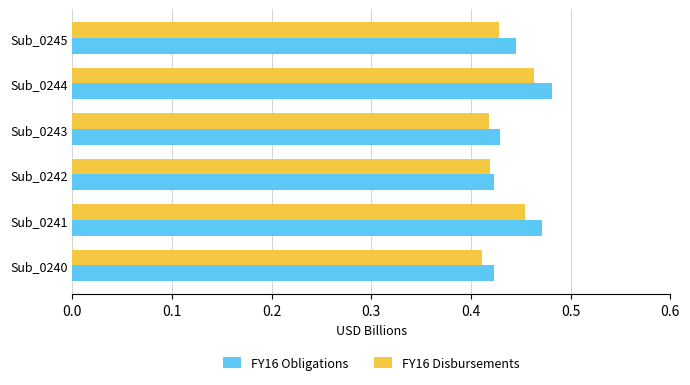

Is the value of FY16 Obligations at Sub_0245 greater than the value of FY16 Disbursements at Sub_0243?

Yes